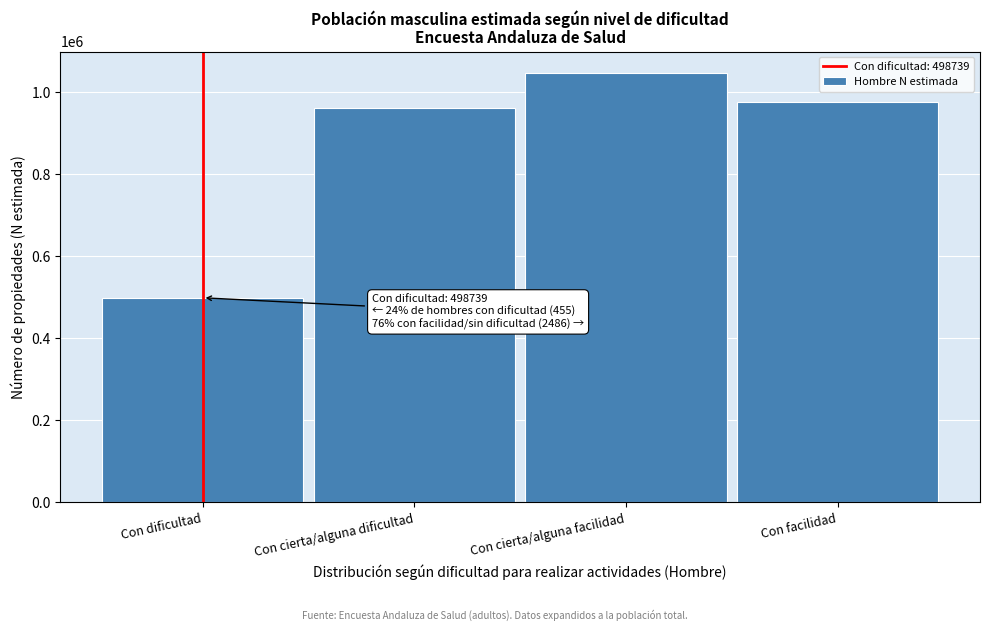

Reading left to right, transcribe all the data shown in this chart.

498739	960137	1046479	975929